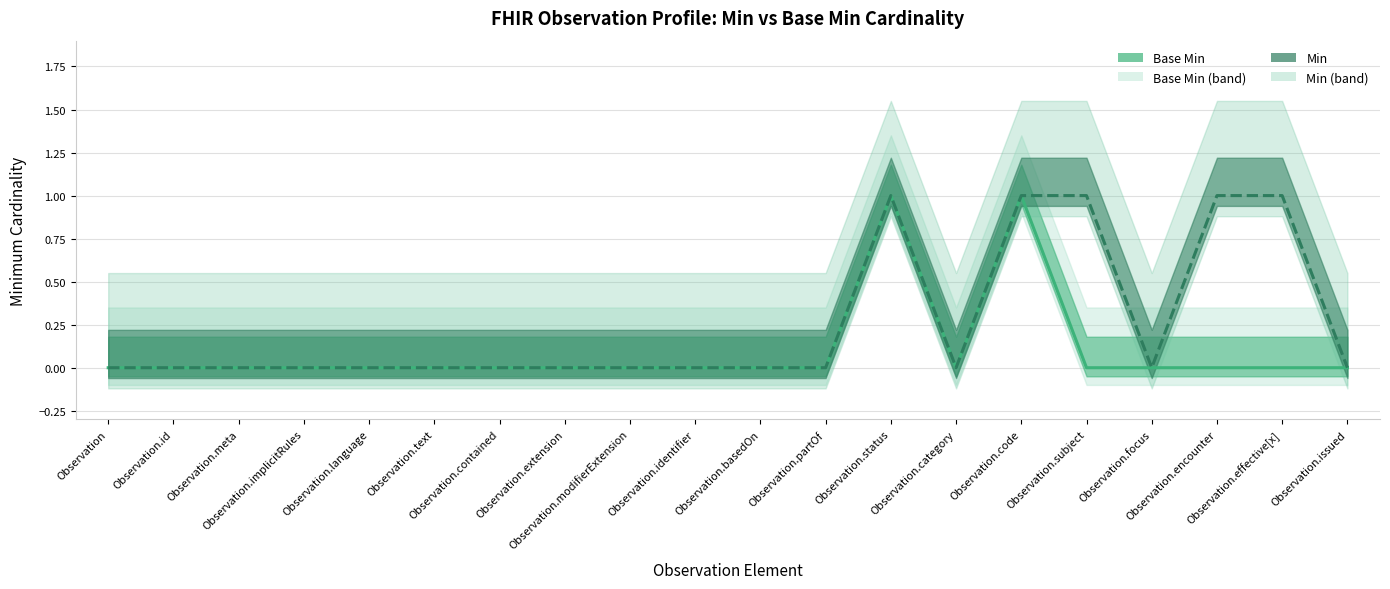

Which category has the highest value in the Min series?

Observation.status